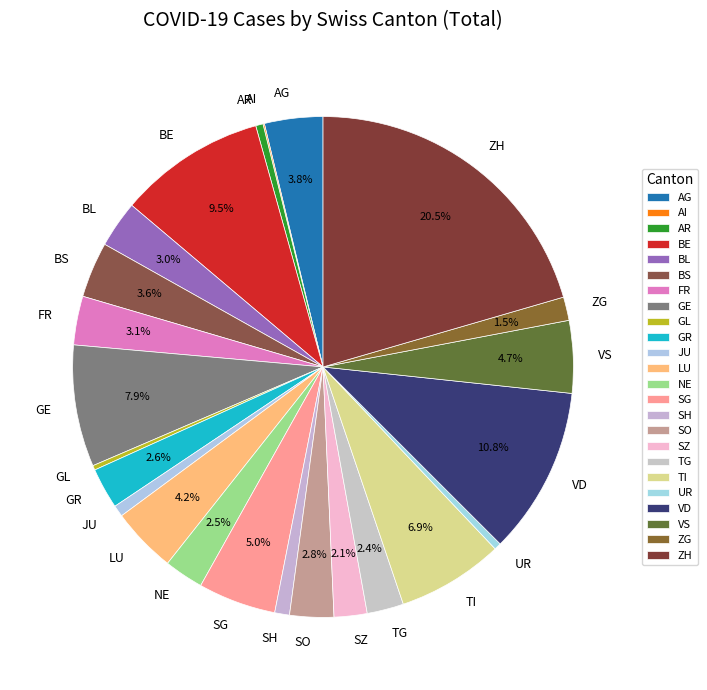

Does TG account for over 50% of the chart?

No